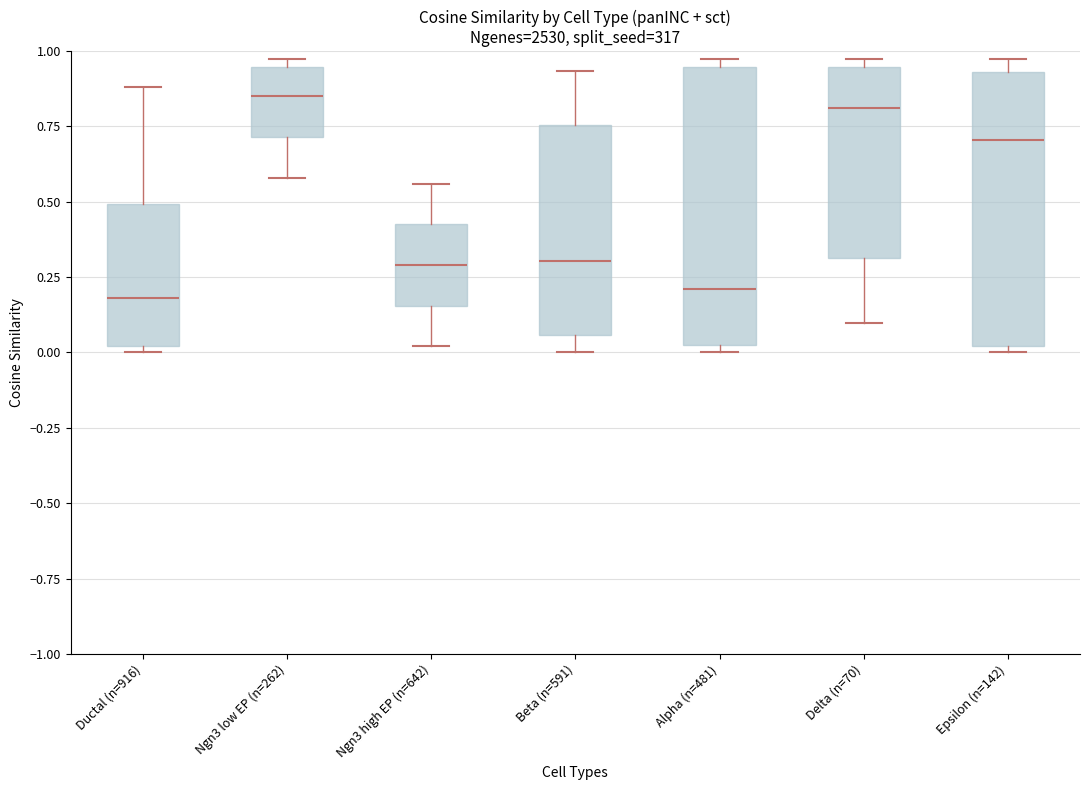

Reading left to right, transcribe this box plot: for each box, give where its median line is, the range the box spans, and where its two whiskers end, as read against the y-axis. The values are not printed on the chart, so give them approximately, as read against the axis.

Ductal (n=916): median 0.20, box 0.00 to 0.50, whiskers 0.00 (just below the box's lower edge) to 0.90
Ngn3 low EP (n=262): median 0.85, box 0.70 to 0.95, whiskers 0.60 to 0.95 (just above the box's upper edge)
Ngn3 high EP (n=642): median 0.30, box 0.15 to 0.45, whiskers 0.00 to 0.55
Beta (n=591): median 0.30, box 0.05 to 0.75, whiskers 0.00 to 0.95
Alpha (n=481): median 0.20, box 0.05 to 0.95, whiskers 0.00 to 0.95 (just above the box's upper edge)
Delta (n=70): median 0.80, box 0.30 to 0.95, whiskers 0.10 to 0.95 (just above the box's upper edge)
Epsilon (n=142): median 0.70, box 0.00 to 0.95, whiskers 0.00 (just below the box's lower edge) to 0.95 (just above the box's upper edge)